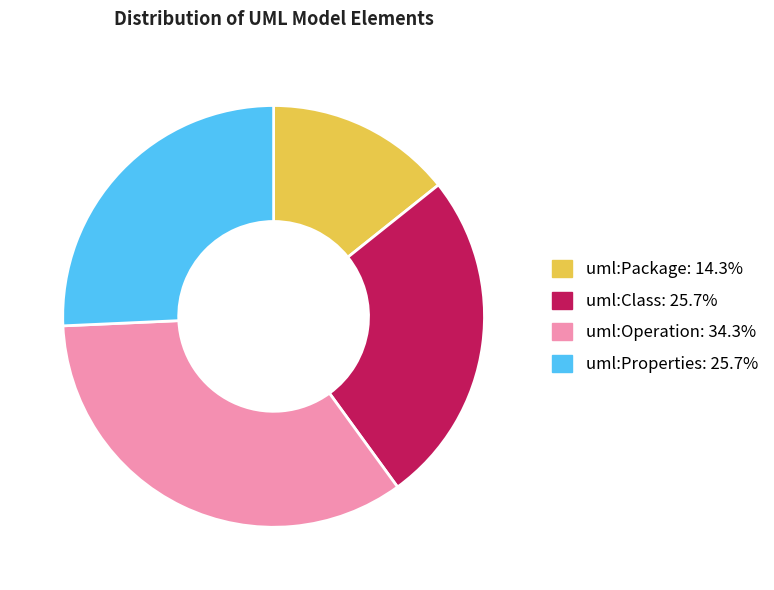

Is it true that uml:Properties is 26% of the pie?

True